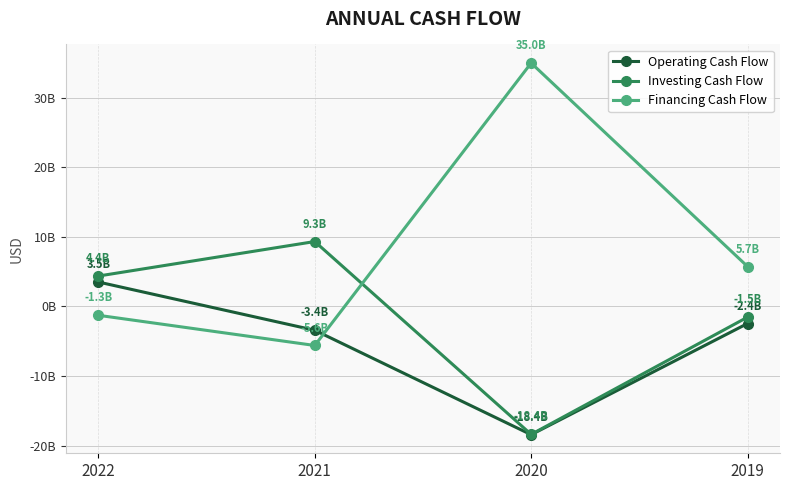

Count the Financing Cash Flow values in the range -1266000000 to 34955000000.

3